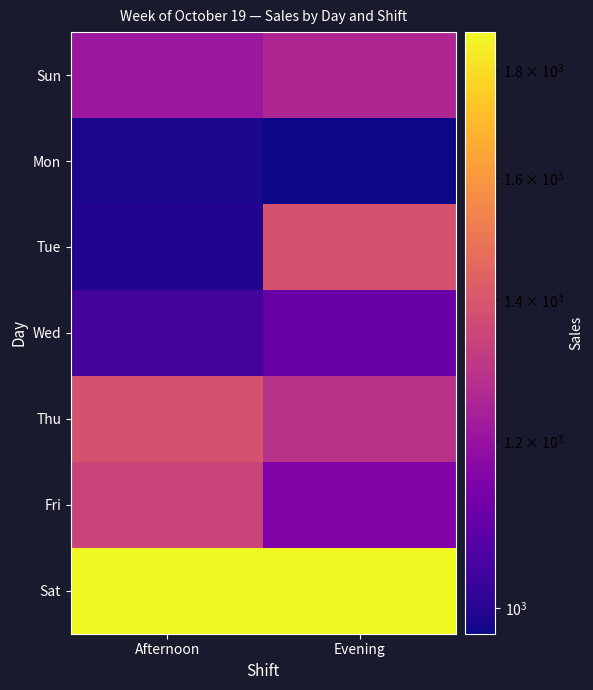

Which category has the highest value across all series?

Evening